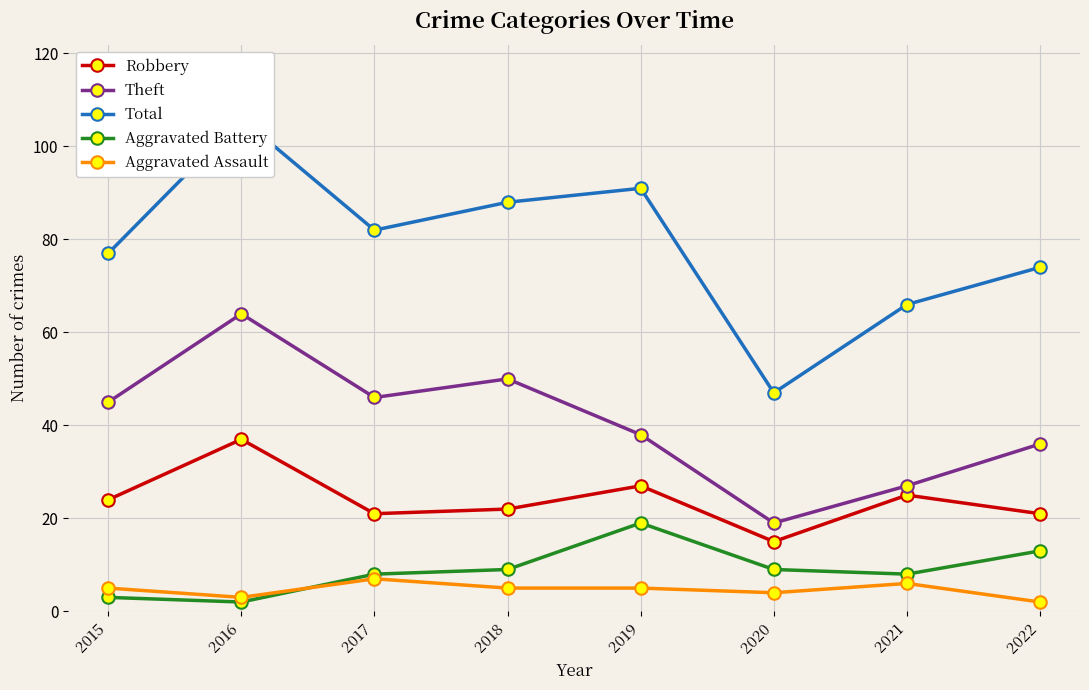

True or false: Aggravated Assault and Theft intersect in this chart.

False